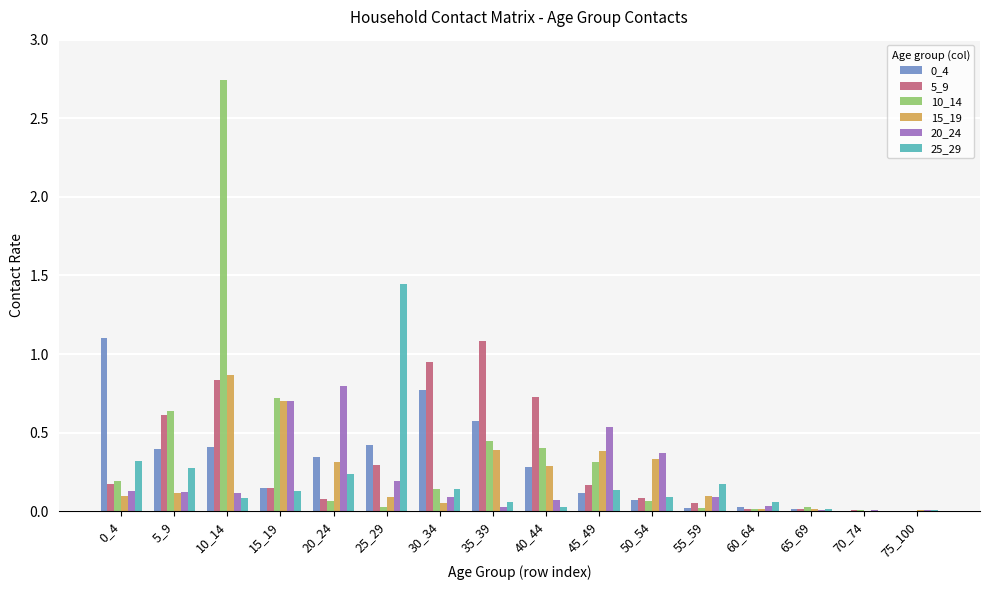

What is the sum of all 15_19 values?

3.8